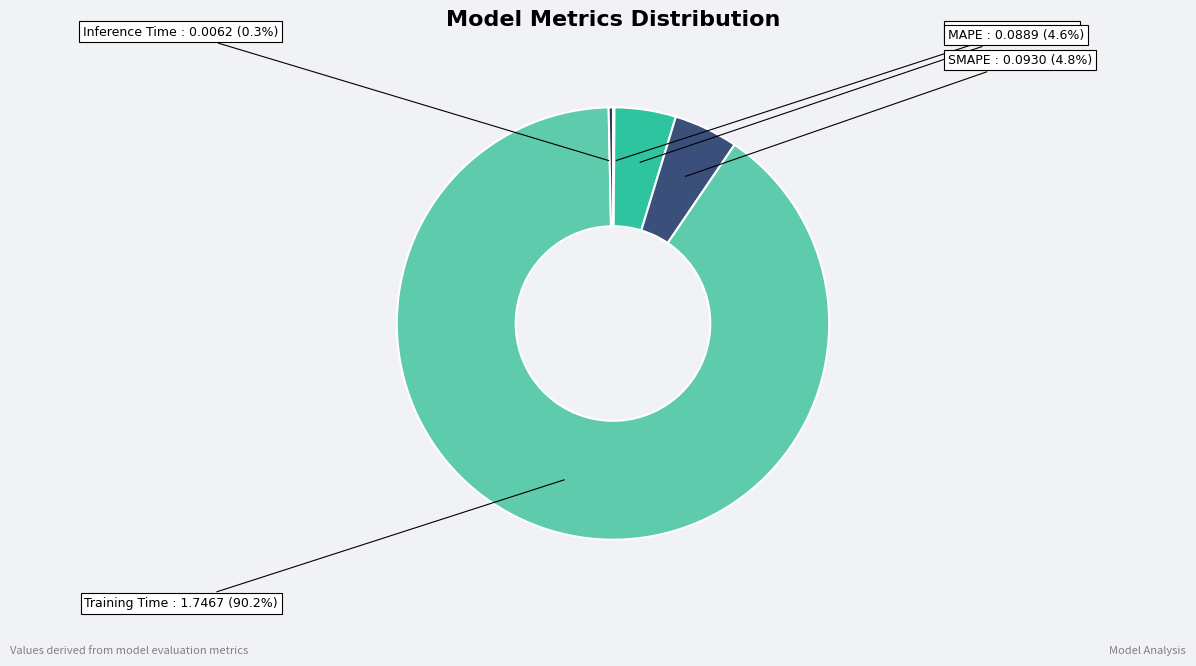

Between Inference Time and SMAPE, which is larger?

SMAPE